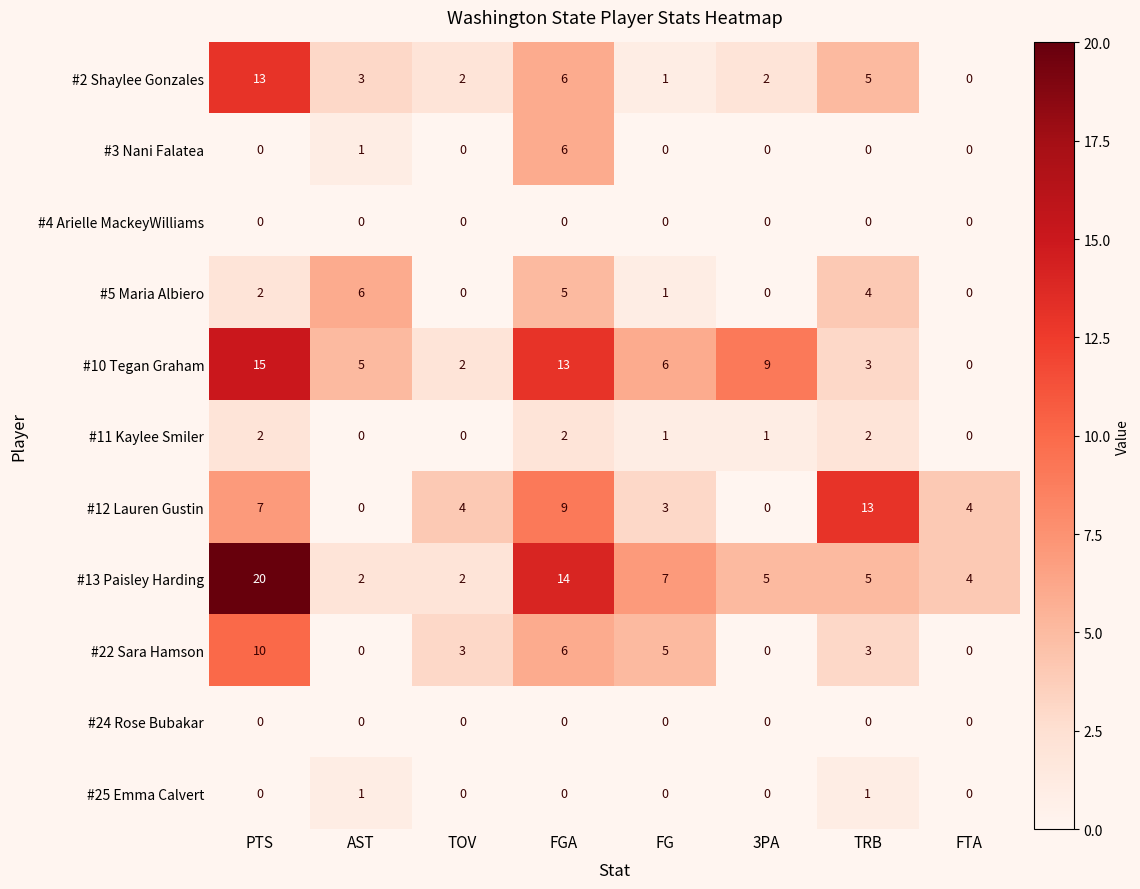

At which label is #3 Nani Falatea closest to 3?

AST